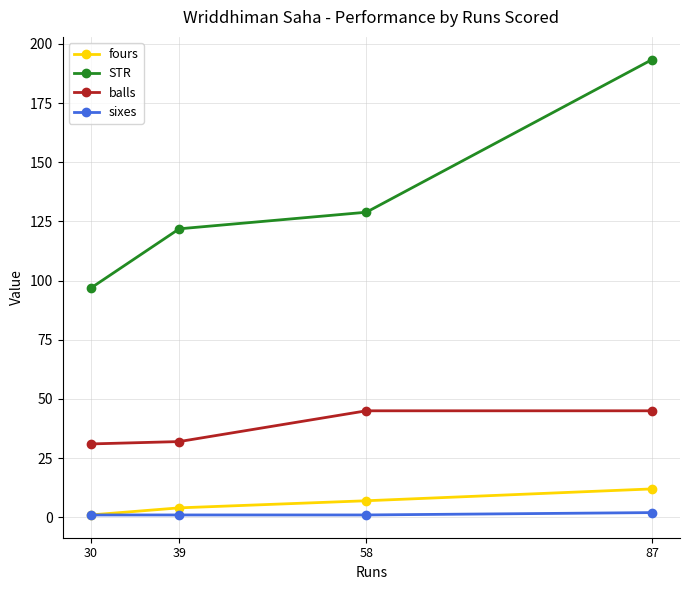

What is the difference between the second highest and minimum values in the STR series?

32.1